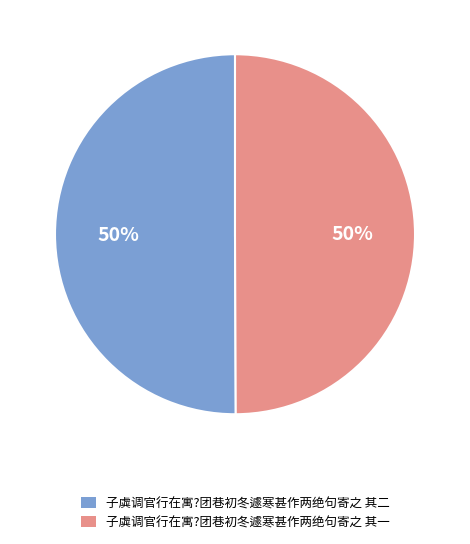

What is the ratio of the value at 子虡调官行在寓?团巷初冬遽寒甚作两绝句寄之 其二 to the value at 子虡调官行在寓?团巷初冬遽寒甚作两绝句寄之 其一?

1.0